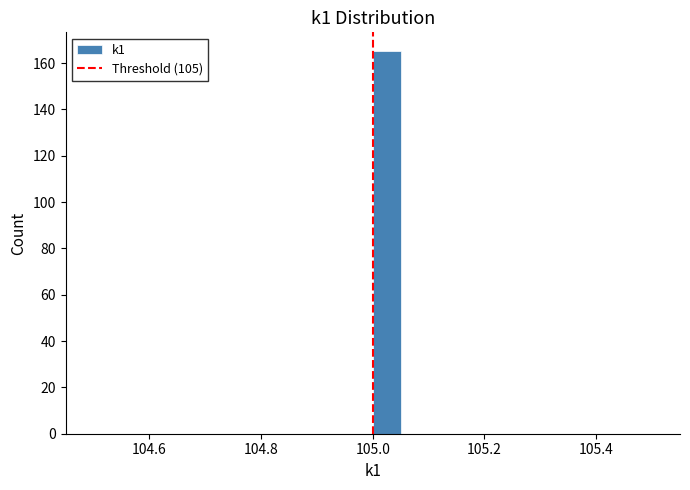

Around what value on the x-axis is the tallest bar? Give the approximate position of its centre, as read against the axis.

105.02